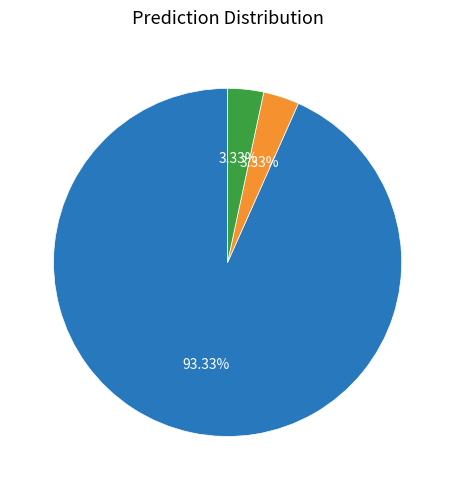

Does g__Paramuribaculum represent more than half of the total?

No